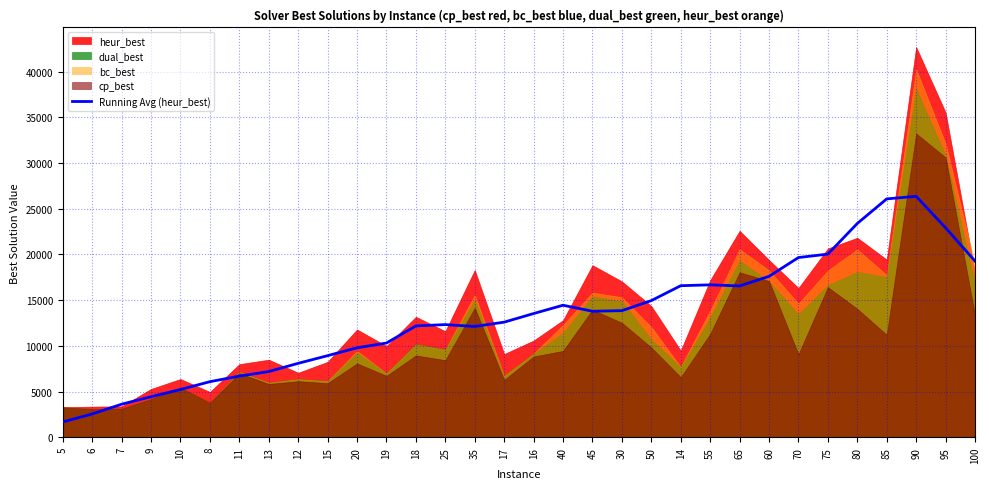

At which label does the data first exceed 13534?

40